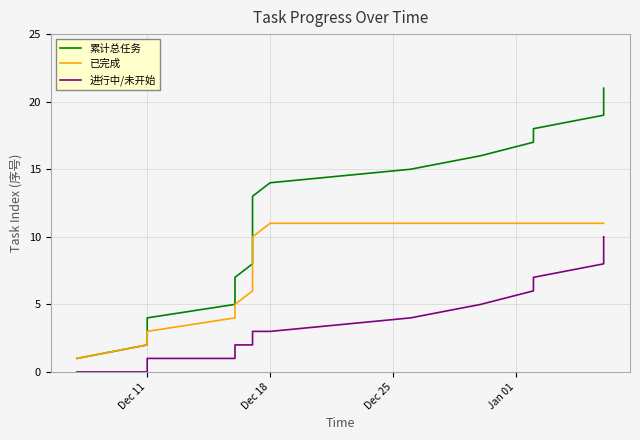

The value of 累计总任务 at 14 is 23. True or false?

False